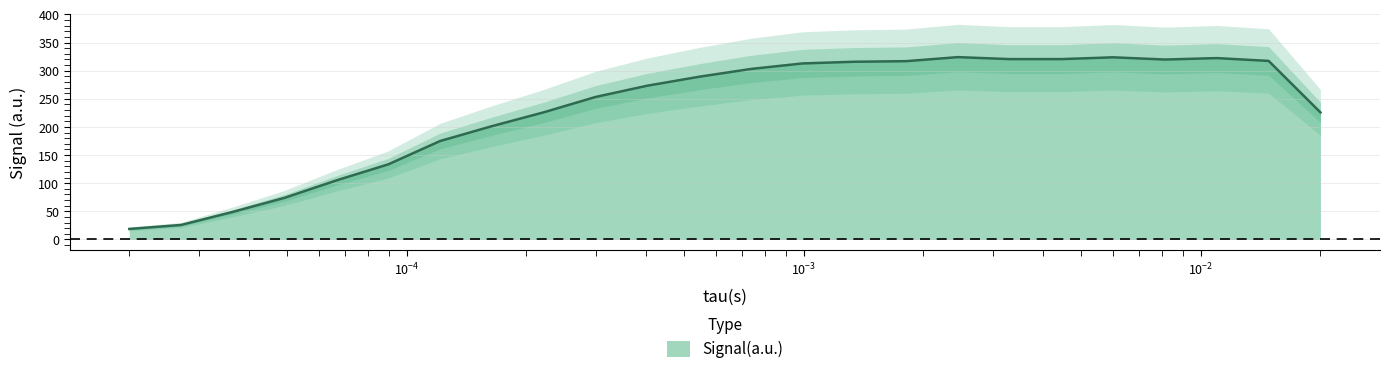

What is the highest value of the Signal(a.u.) series?

324.1